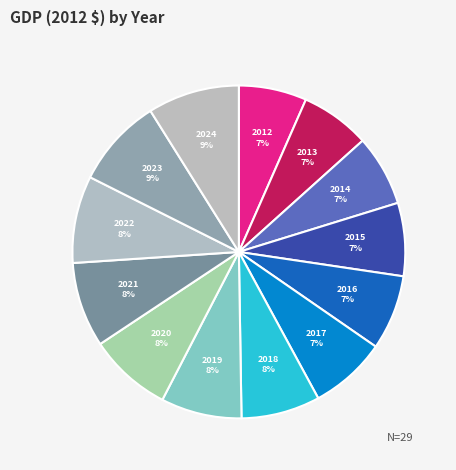

What is the ratio of the value at 2013 to the value at 2018?

0.9